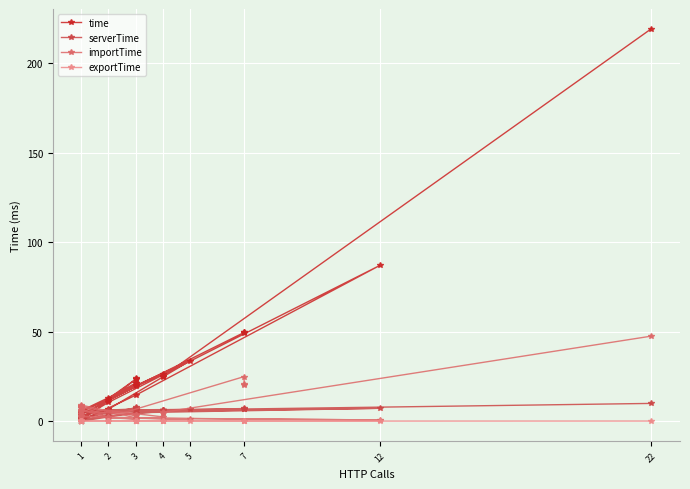

At which label does serverTime reach its minimum?

1